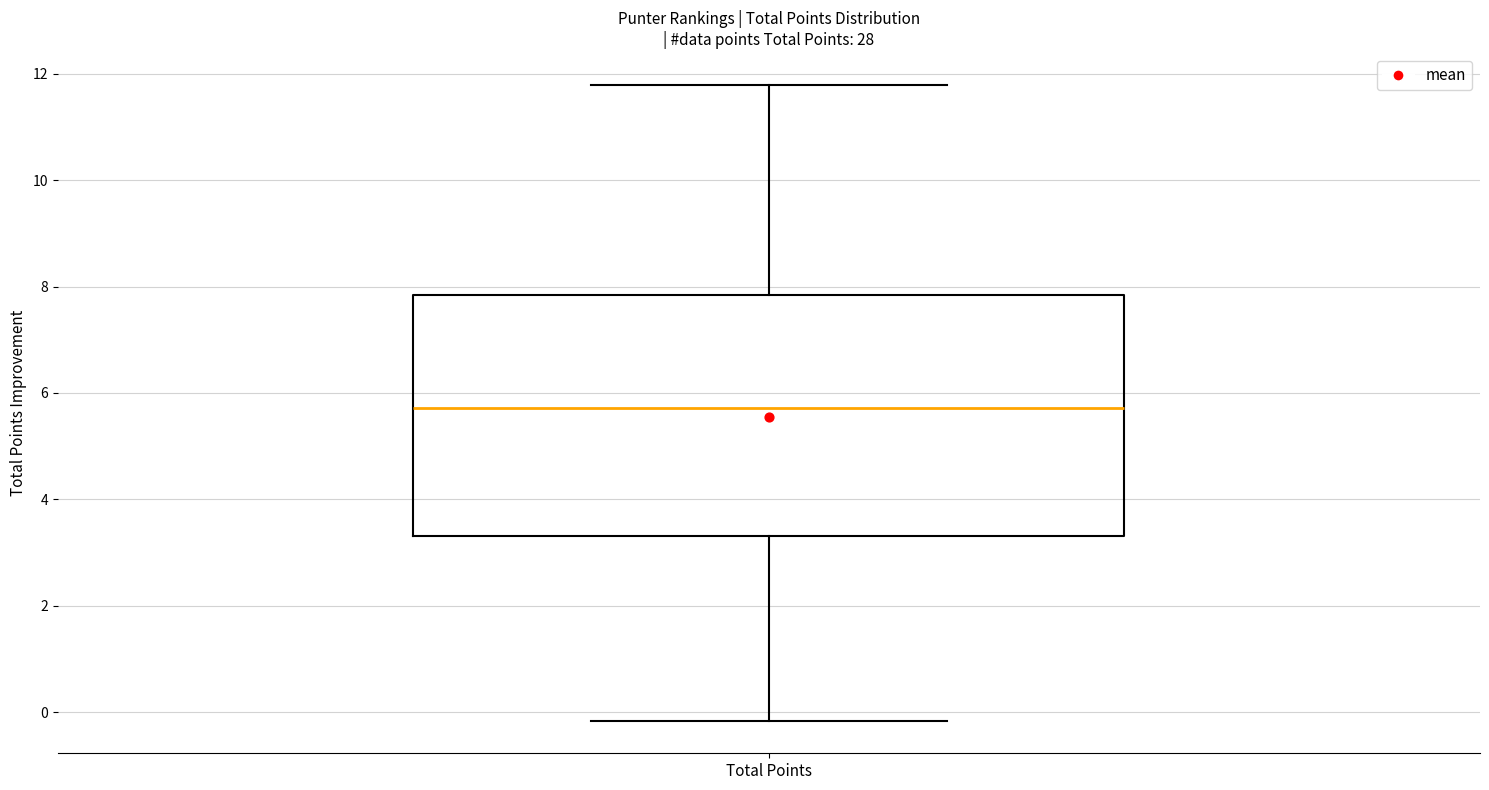

Read this box plot against the y-axis: the position of the median line, the range covered by the box, and the ends of both whiskers. The values are not printed on the chart, so give them approximately, as read against the axis.

median 5.8, box 3.4 to 7.8, whiskers -0.2 to 11.8